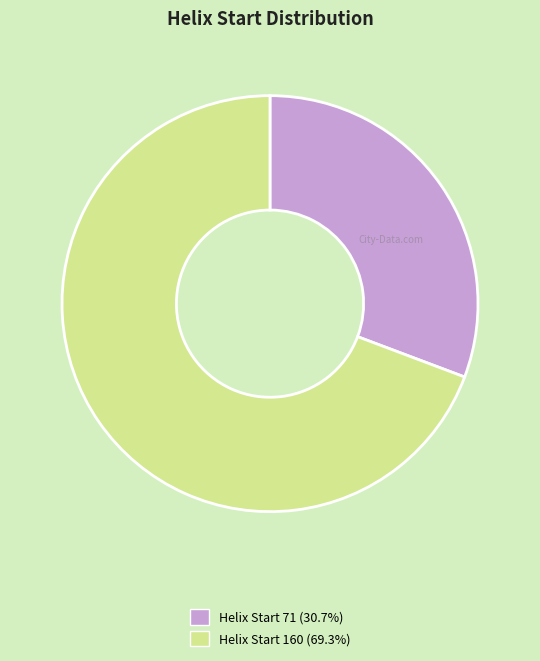

Is there any slice that represents more than half of the pie?

Yes